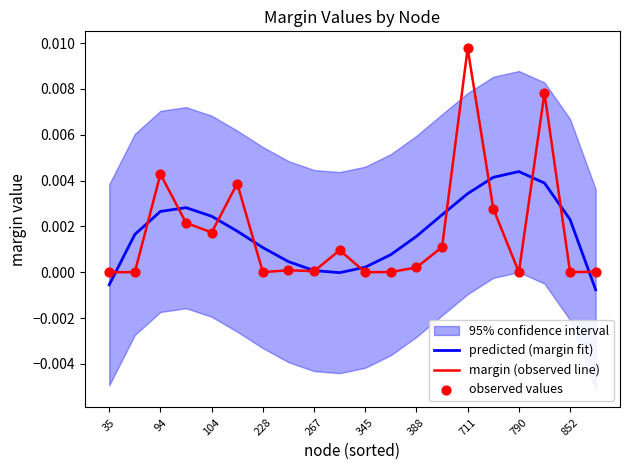

Which series has the largest total across all categories?

margin (observed line)